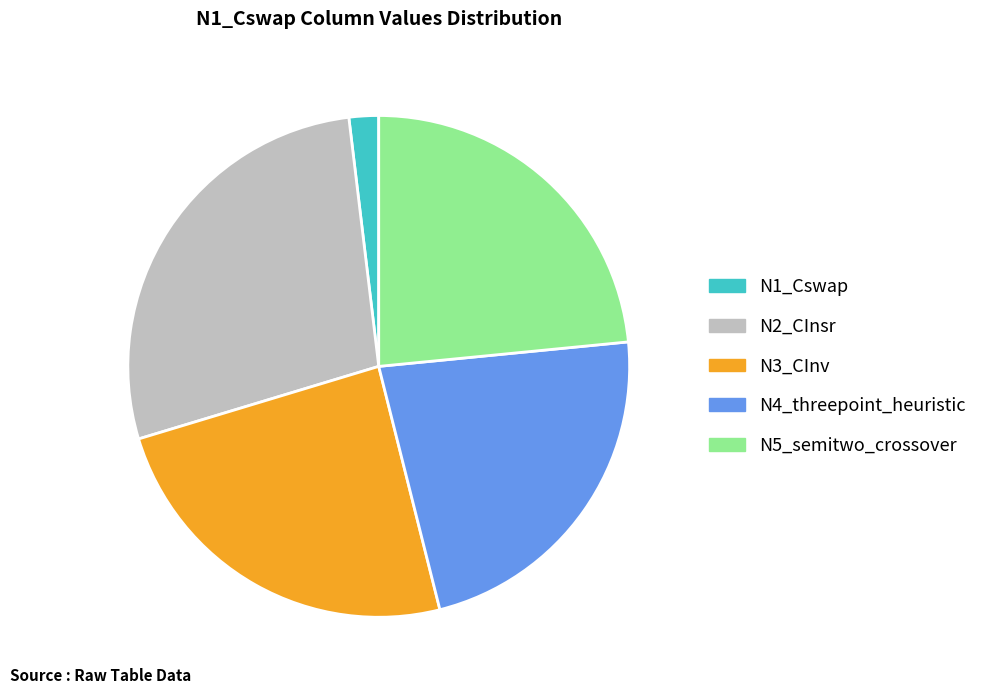

Is the sum of N5_semitwo_crossover and N2_CInsr greater than half?

Yes